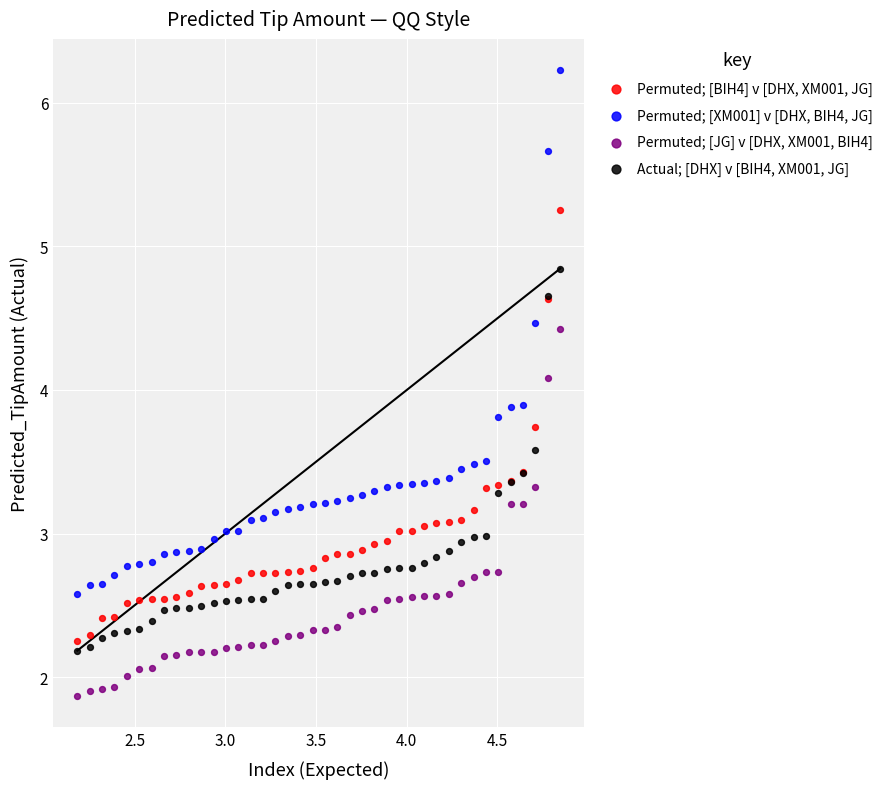

Which series reaches the maximum Y coordinate?

Permuted; [XM001] v [DHX, BIH4, JG]